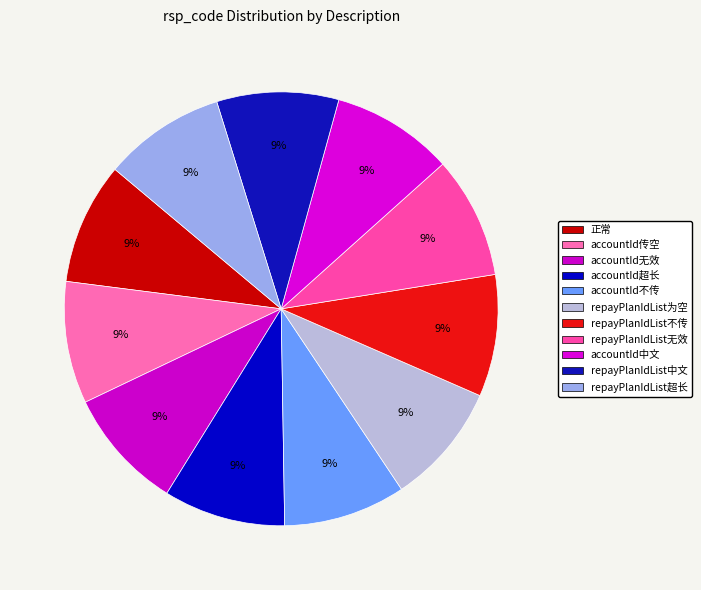

What percentage is the accountId超长 slice, to the nearest percent?

9%